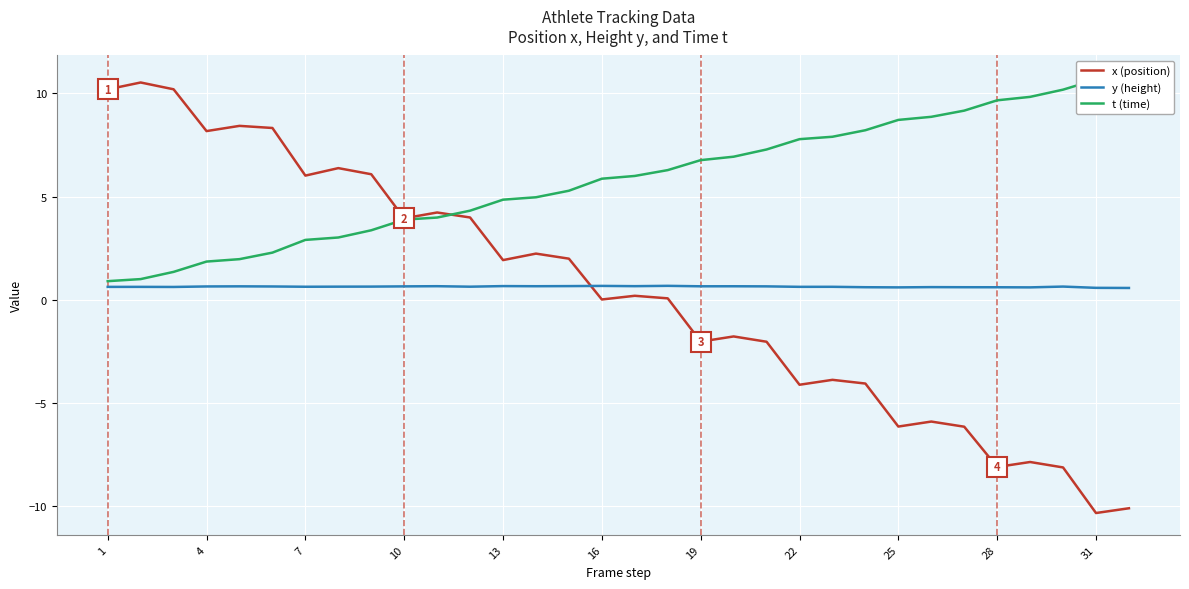

The x (position) series shows -18.0 at 31. True or false?

False